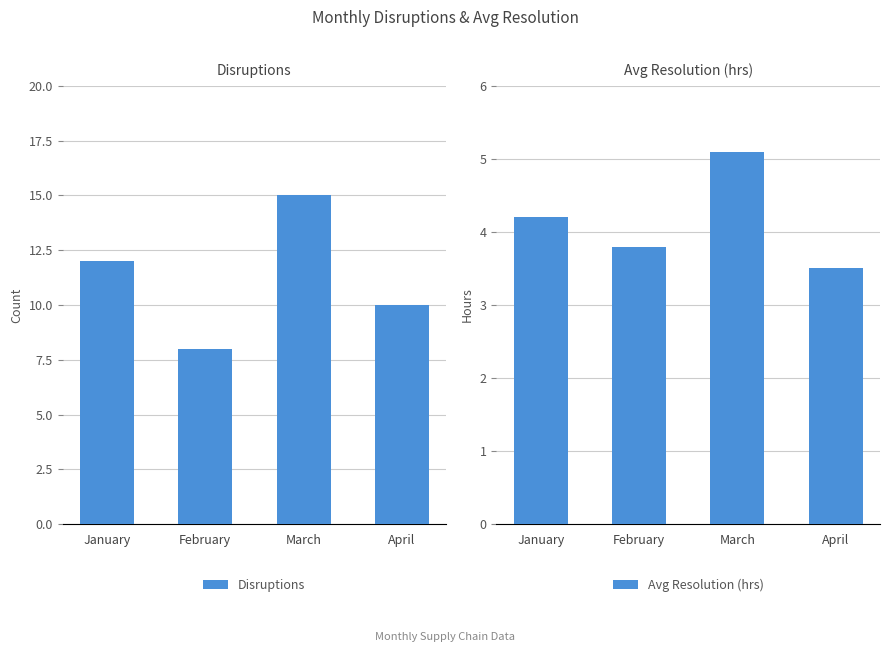

Which label corresponds to the smallest value in the chart?

April